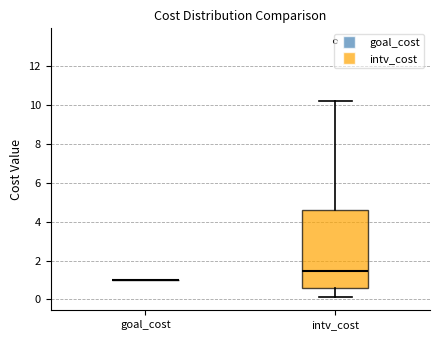

Reading left to right, read every box against the y-axis: the position of its median line, the range the box covers, and the ends of its whiskers. The values are not printed on the chart, so give them approximately, as read against the axis.

goal_cost: box collapsed to a line at 1.0, whiskers 1.0 to 1.0
intv_cost: median 1.4, box 0.6 to 4.6, whiskers 0.2 to 10.2